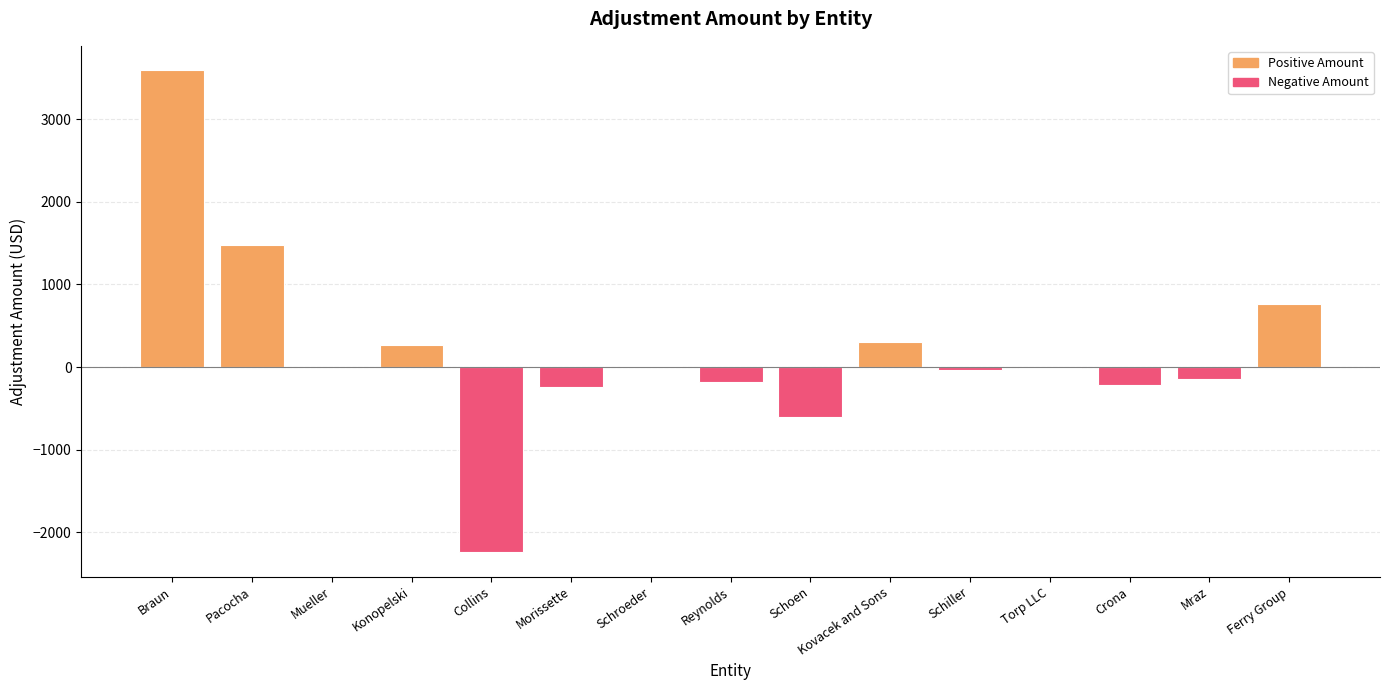

At which label is the value closest to 676?

Ferry Group